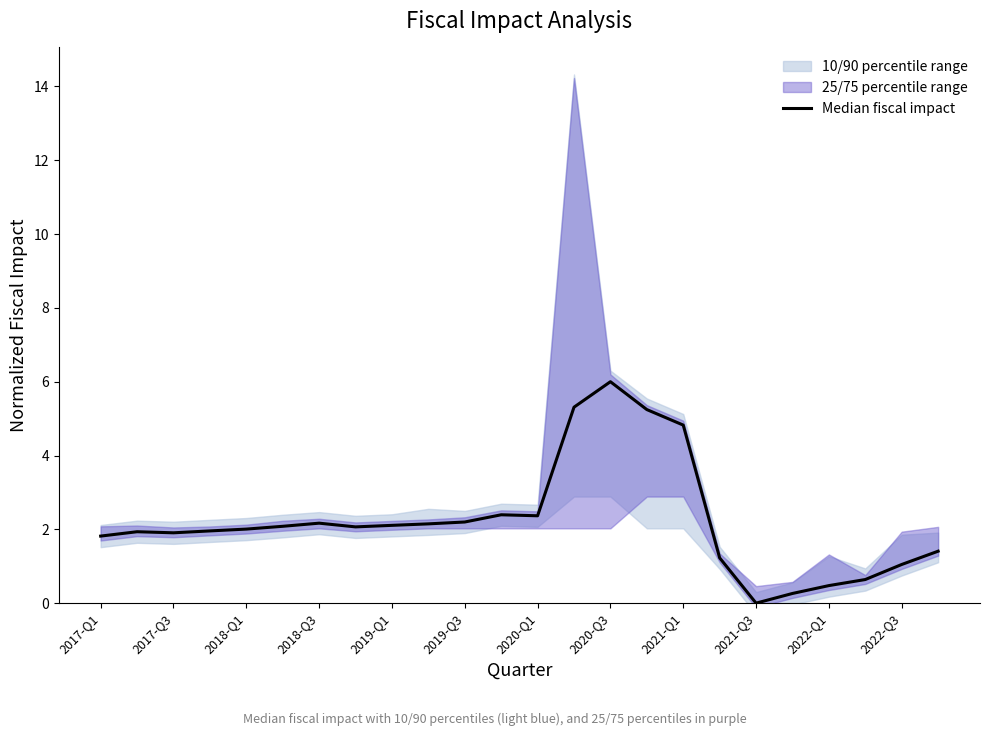

What is the sum of all values?

53.6